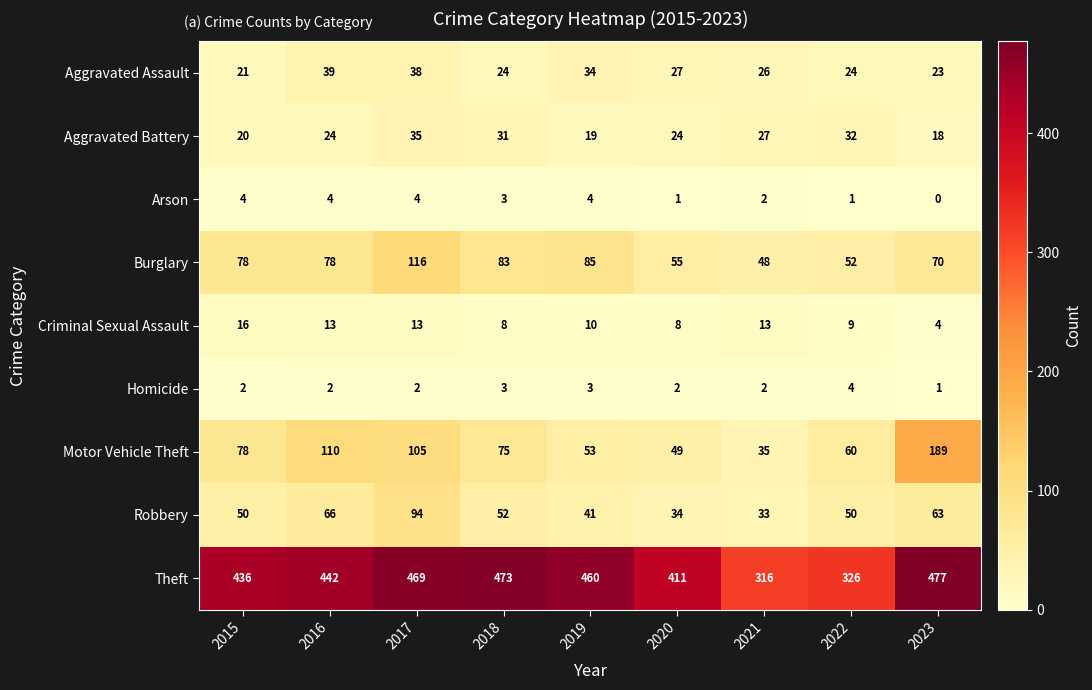

At which category does the chart reach its minimum across all series?

2023